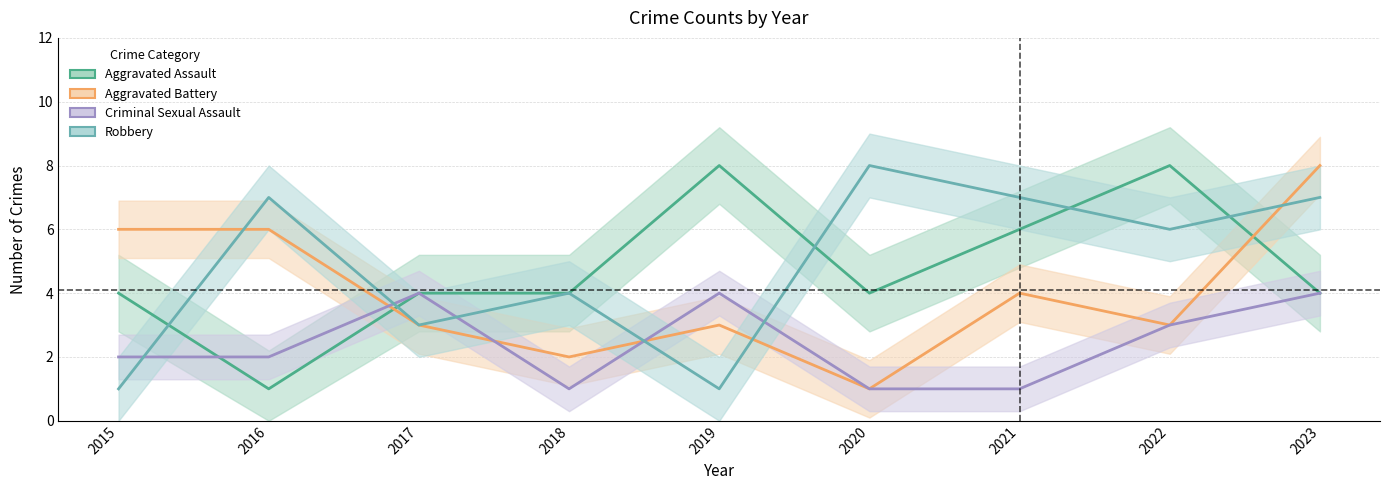

What is the total value across all series at 2023?

23